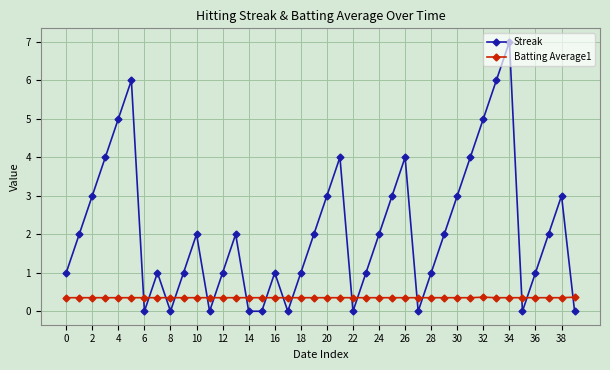

Rank the series by their maximum value, from lowest to highest.

Batting Average1, Streak